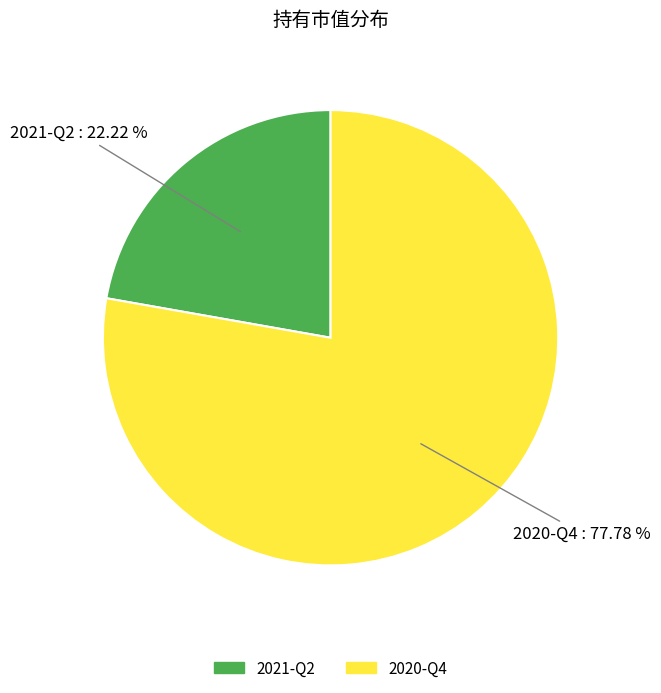

What percentage is the 2020-Q4 slice, to the nearest percent?

78%